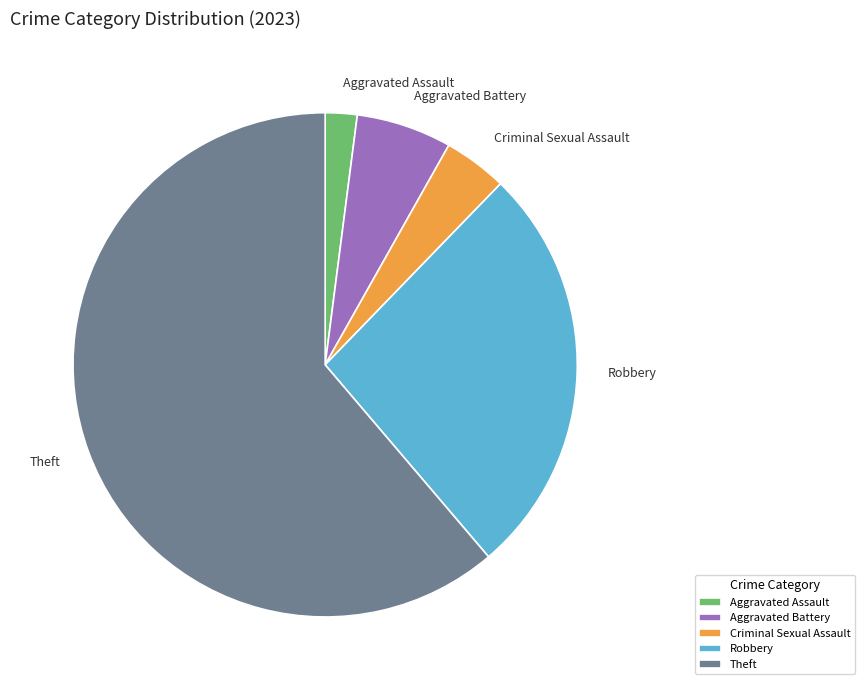

Is it true that Aggravated Assault is 2% of the pie?

True